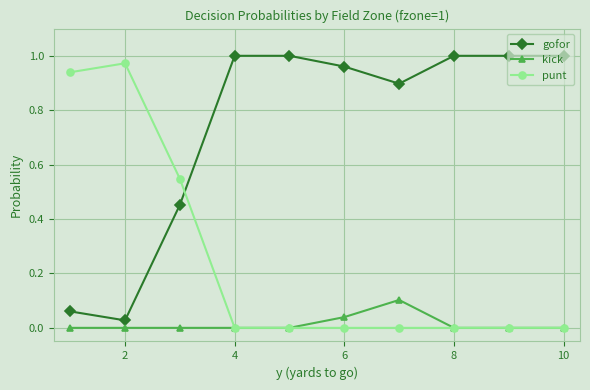

Which series has the largest total across all categories?

gofor